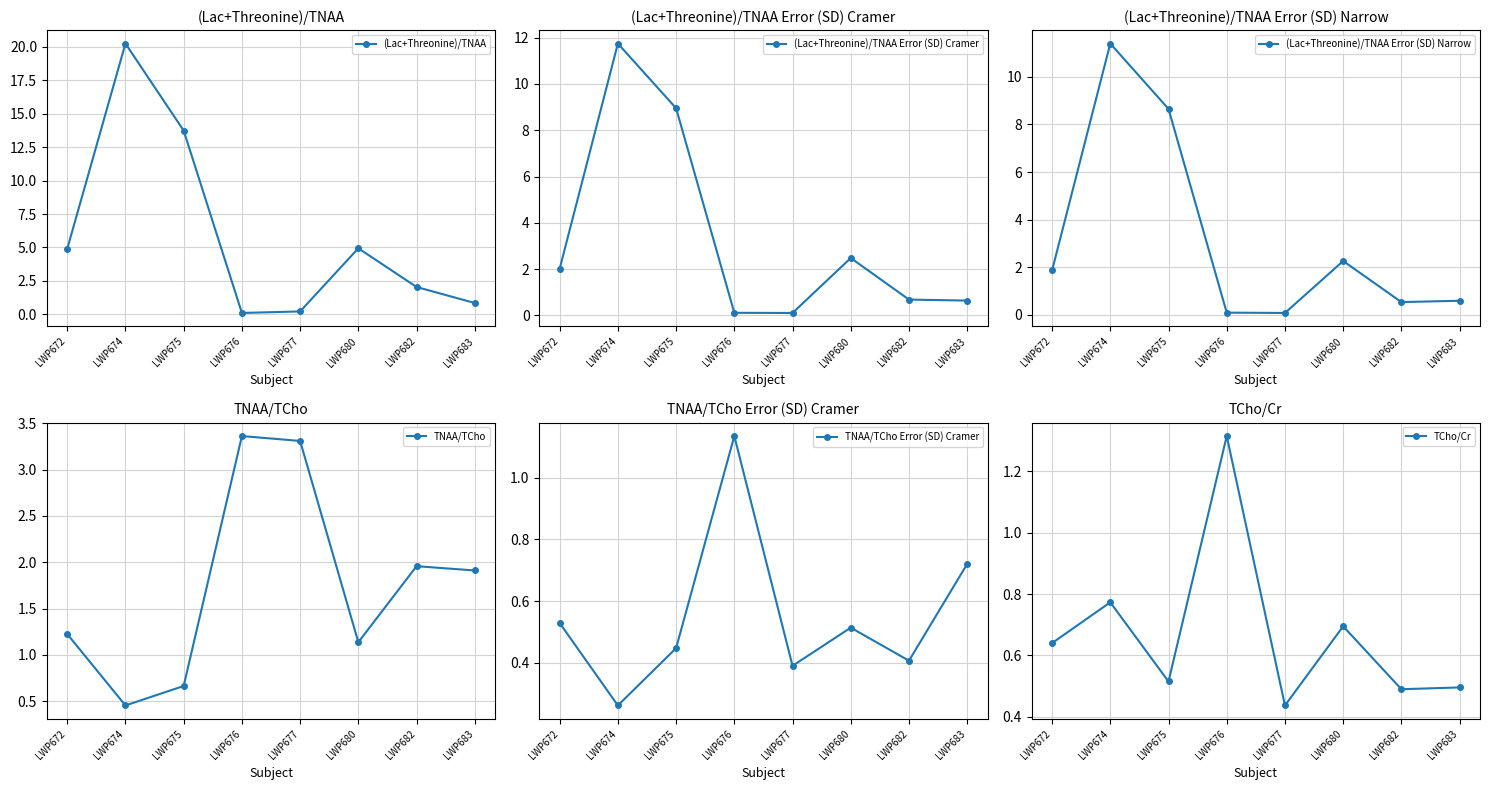

Which has a higher value, LWP674 or LWP677?

LWP674